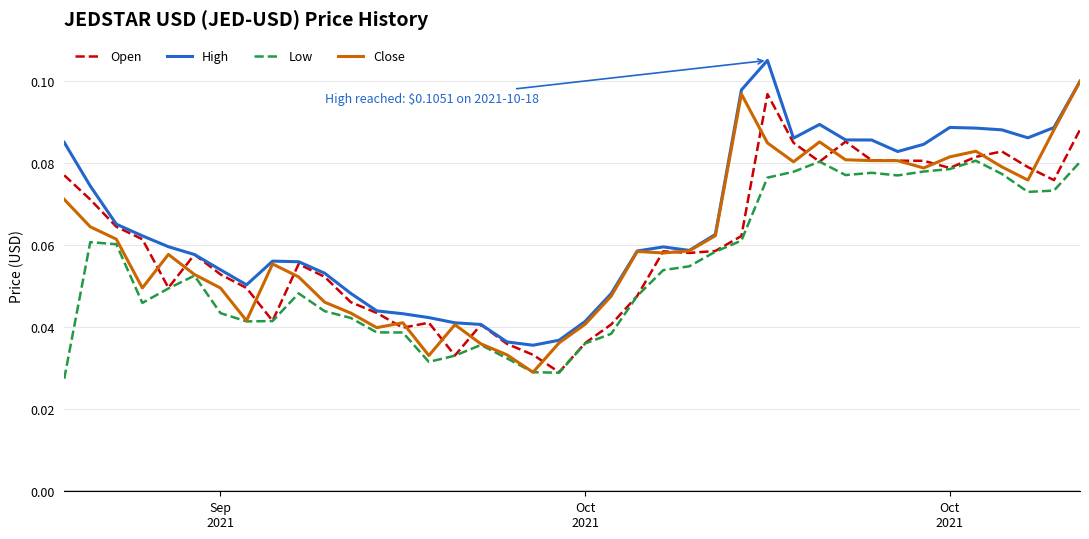

Which series has the largest total across all categories?

High